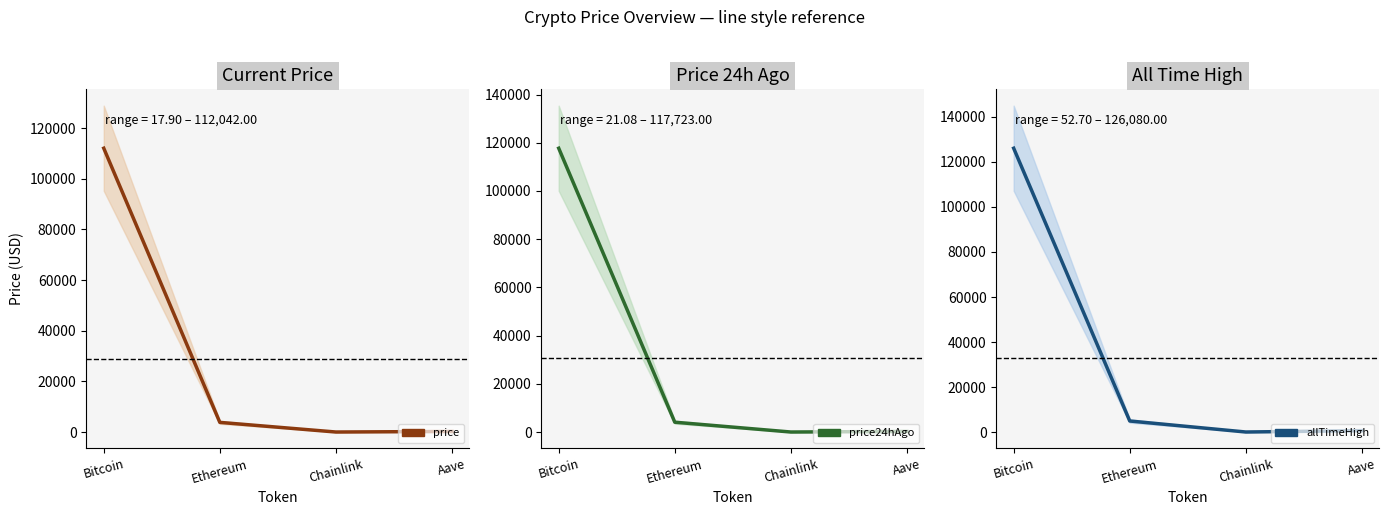

What is the label of the 2nd point from the left?

Ethereum